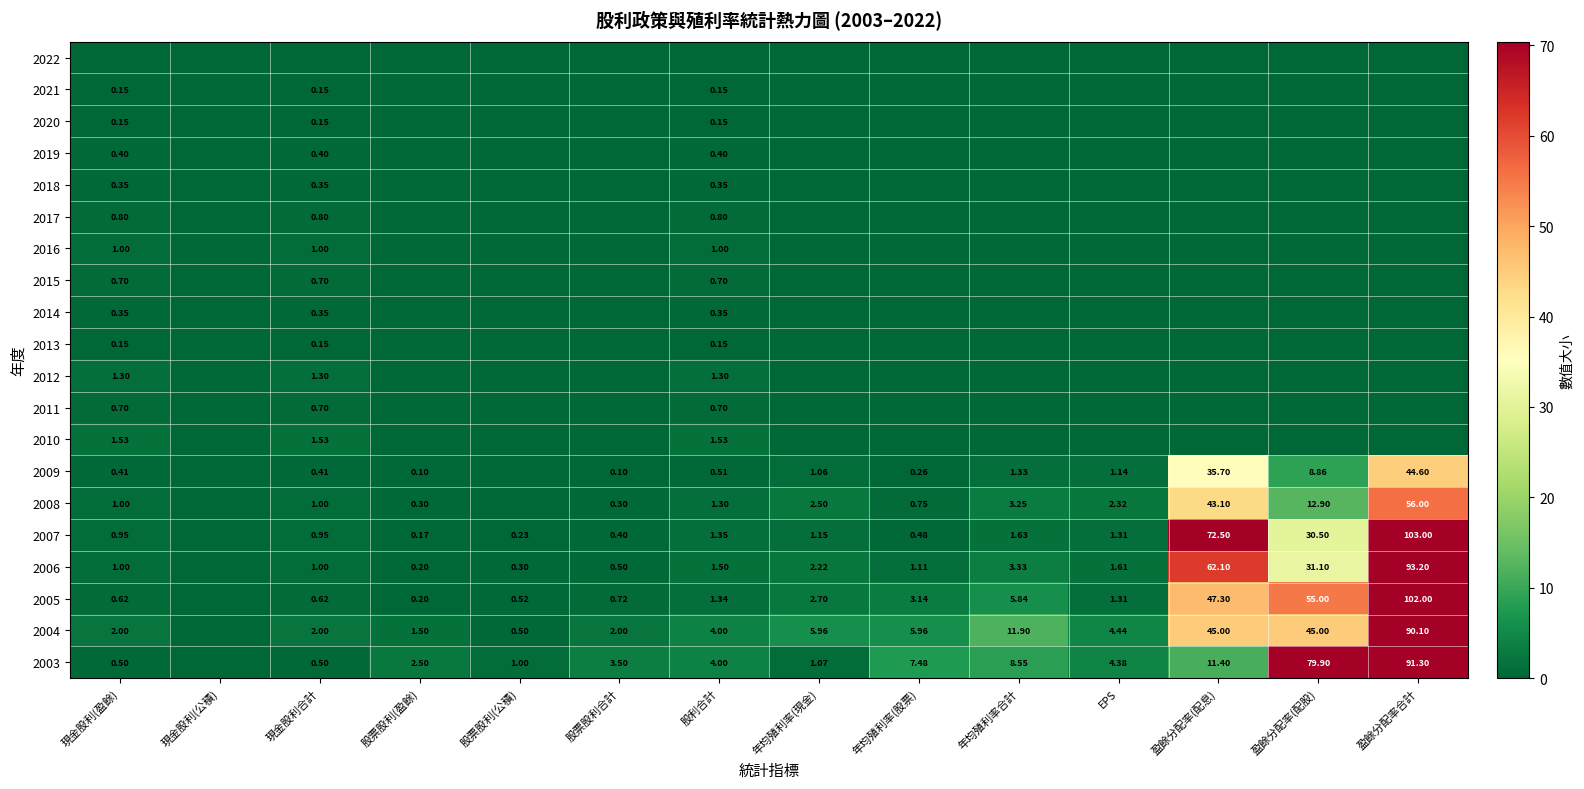

How many positive values does the 2004 series have?

13